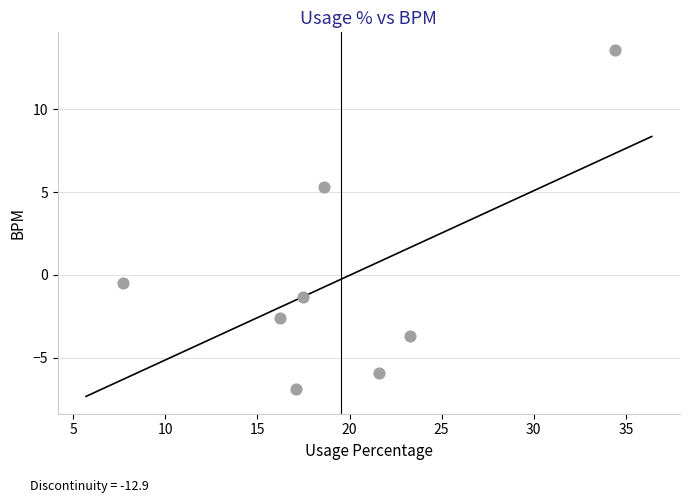

What Y value in the scatter plot is closest to 3?

5.3